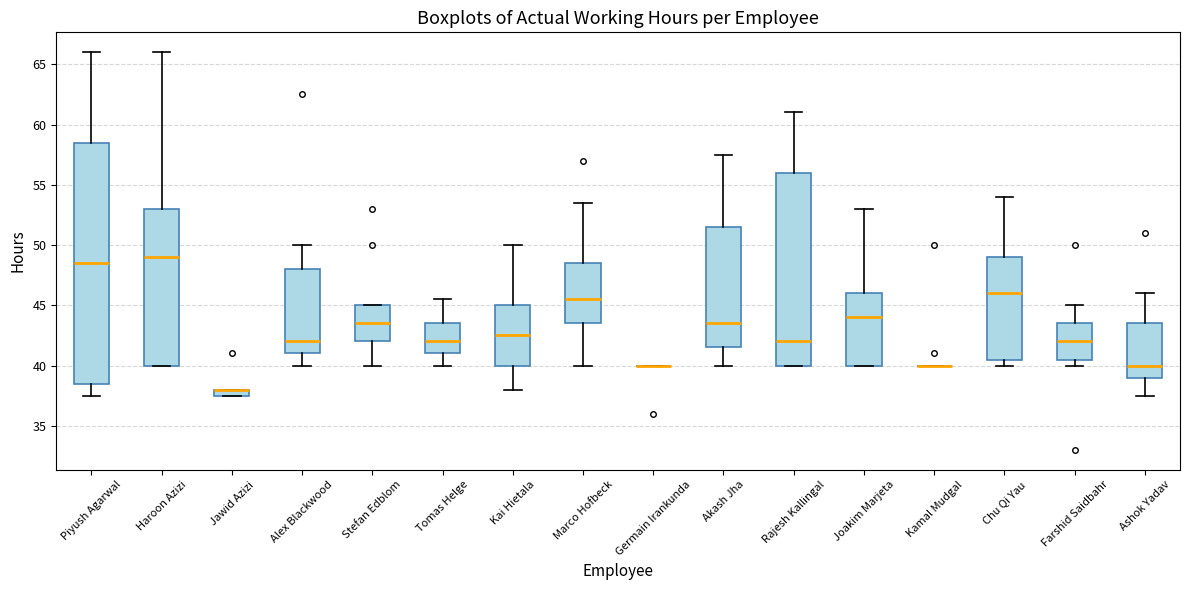

Which box is the tallest, from its lower edge to its upper edge?

Piyush Agarwal